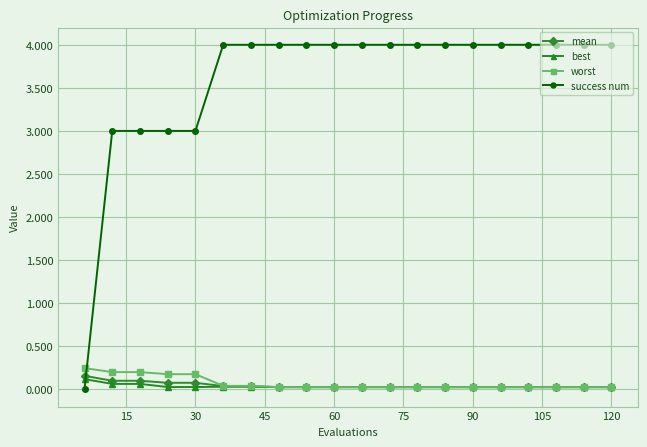

At how many categories does at least one series exceed 2?

19